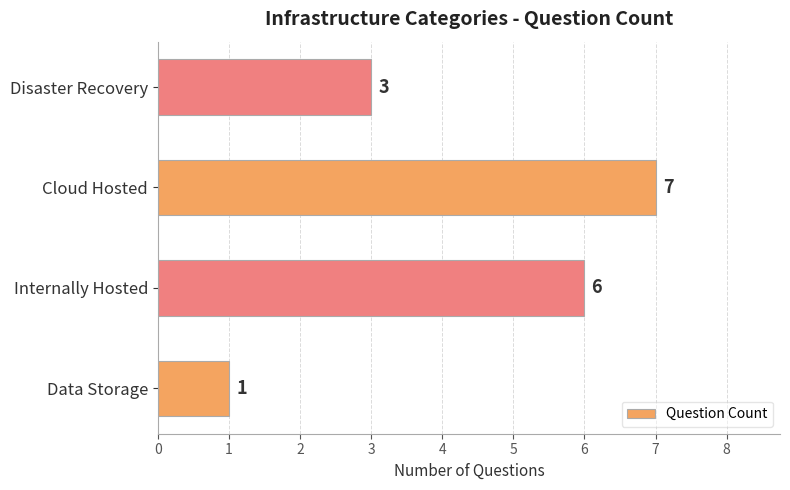

List the labels in order of value, smallest first.

Data Storage, Disaster Recovery, Internally Hosted, Cloud Hosted